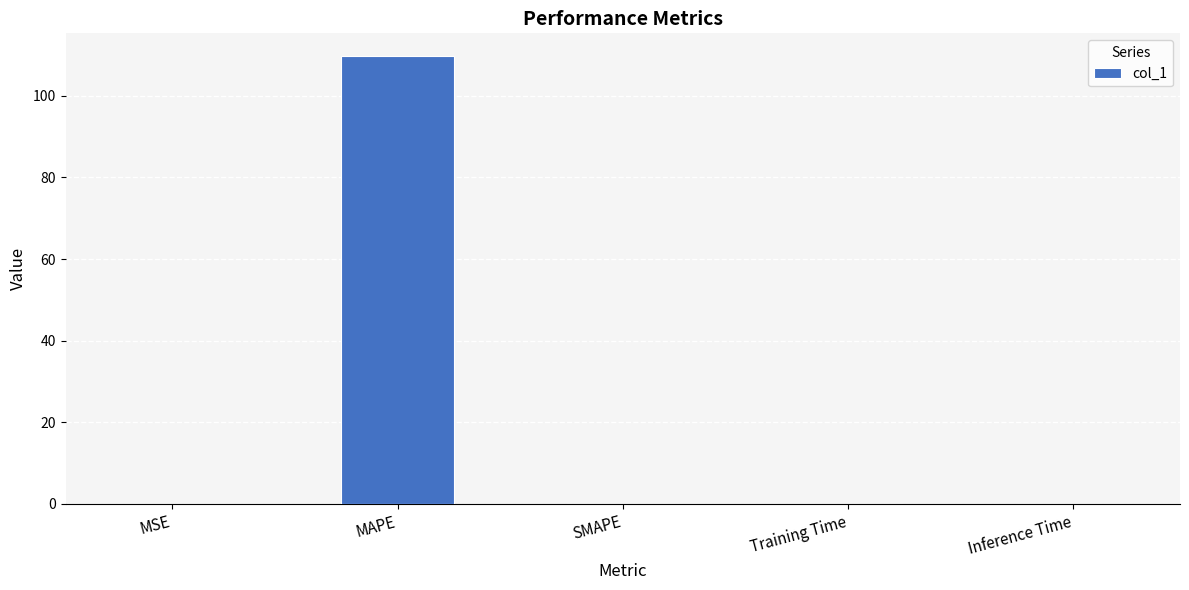

At which category does the chart reach its peak across all series?

MAPE